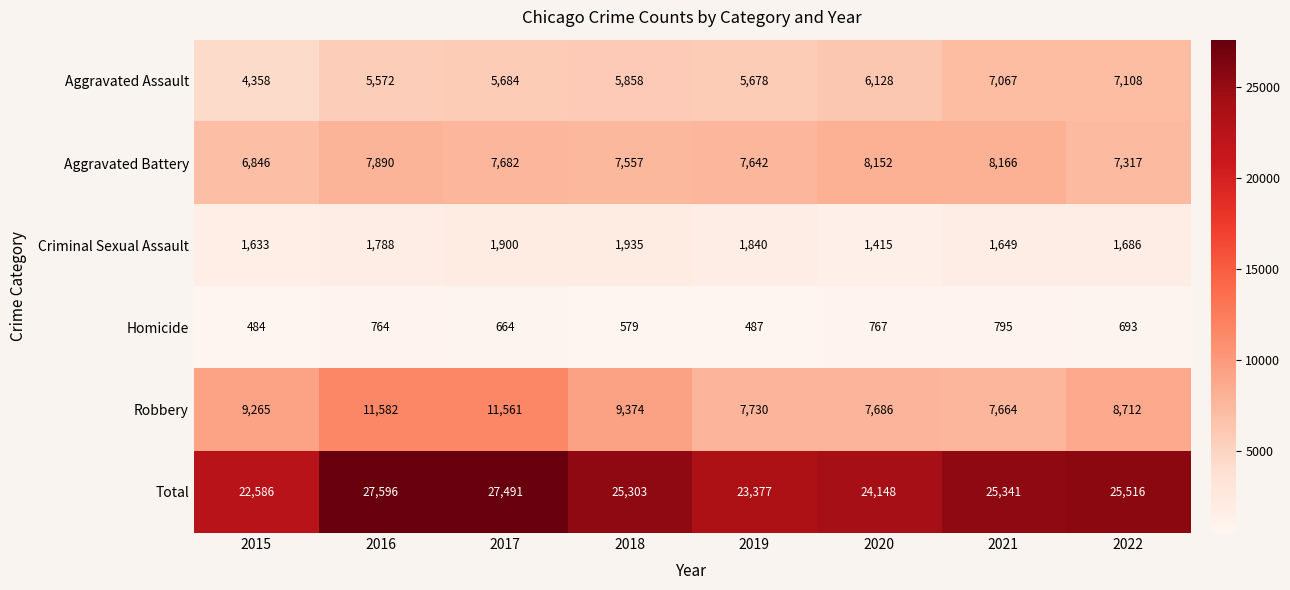

How many distinct data groups are displayed?

6